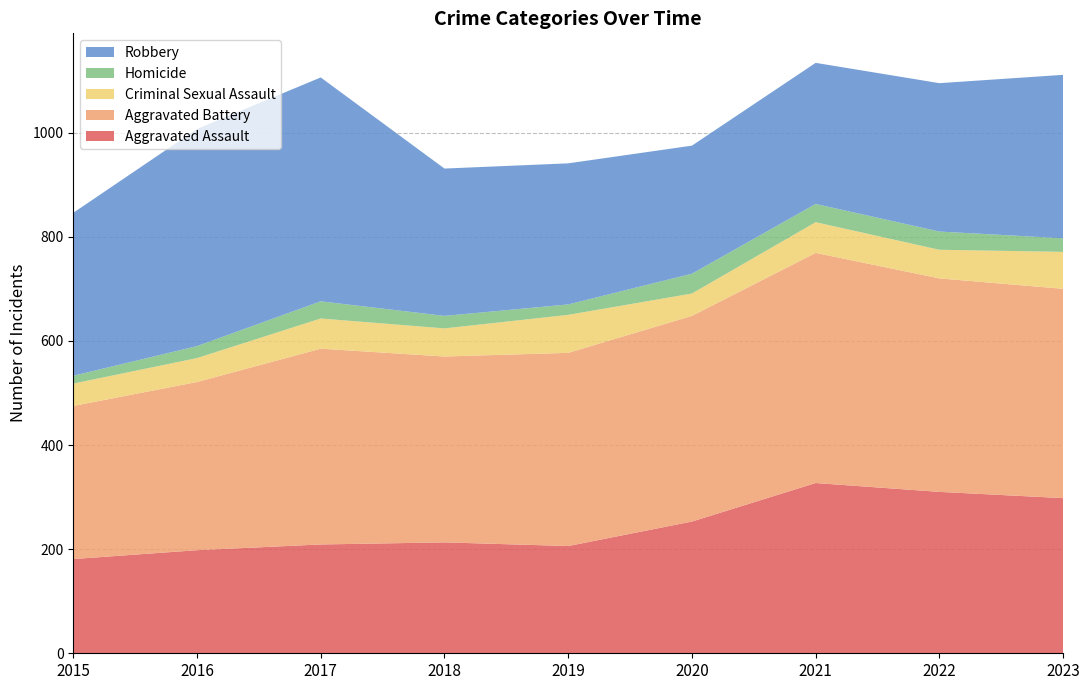

Reading right to left, what are all the values shown in this chart?

Aggravated Assault: 2023=298	2022=310	2021=327	2020=253	2019=206	2018=213	2017=209	2016=198	2015=181
Aggravated Battery: 2023=402	2022=410	2021=442	2020=395	2019=371	2018=357	2017=376	2016=323	2015=294
Criminal Sexual Assault: 2023=71	2022=55	2021=59	2020=43	2019=73	2018=54	2017=58	2016=46	2015=43
Homicide: 2023=26	2022=35	2021=35	2020=38	2019=20	2018=24	2017=33	2016=23	2015=15
Robbery: 2023=314	2022=285	2021=271	2020=246	2019=271	2018=283	2017=430	2016=417	2015=313